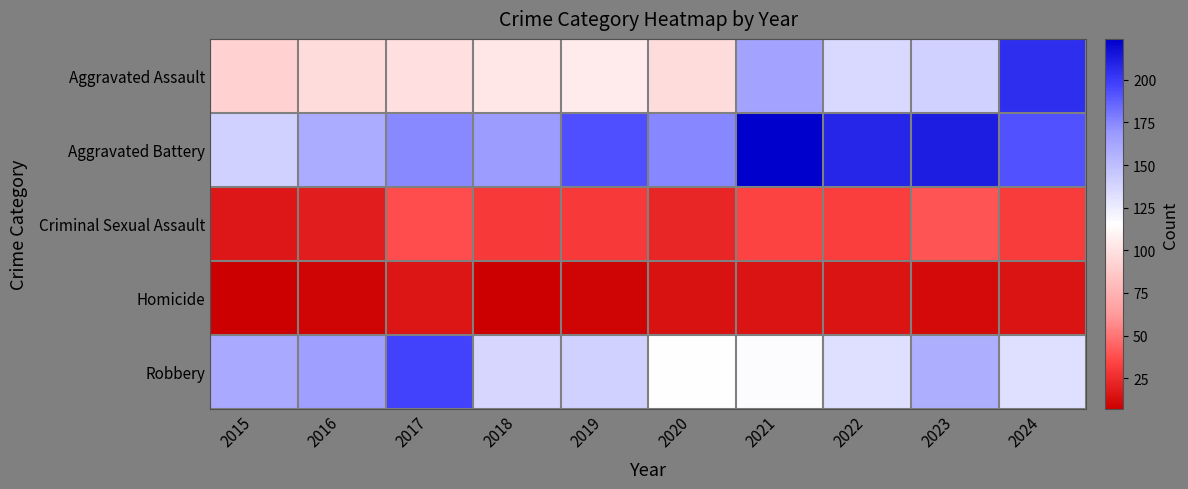

Between 2015 and 2018, which is larger?

2018